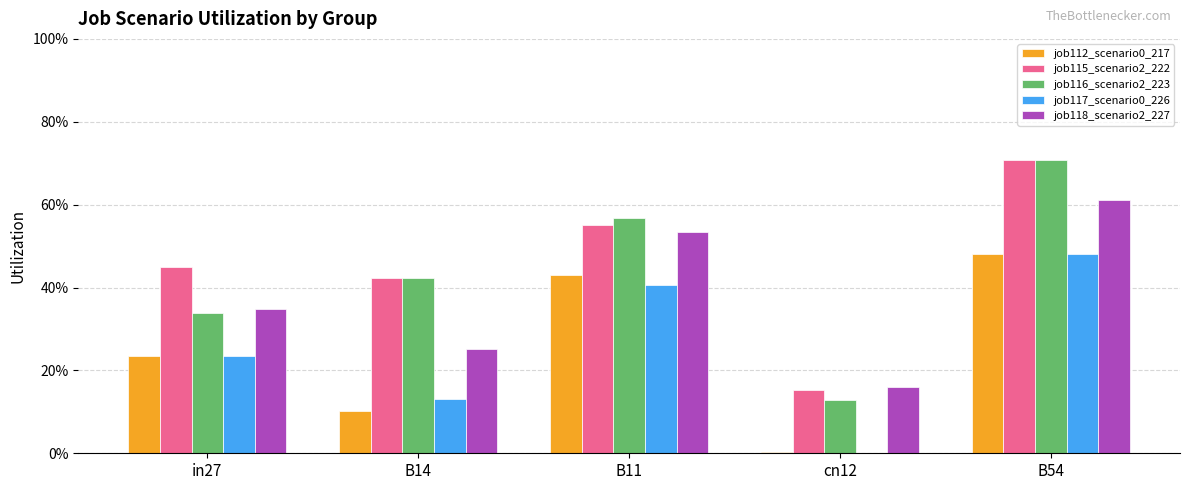

What is the difference between the job115_scenario2_222 values at B54 and B14?

0.3